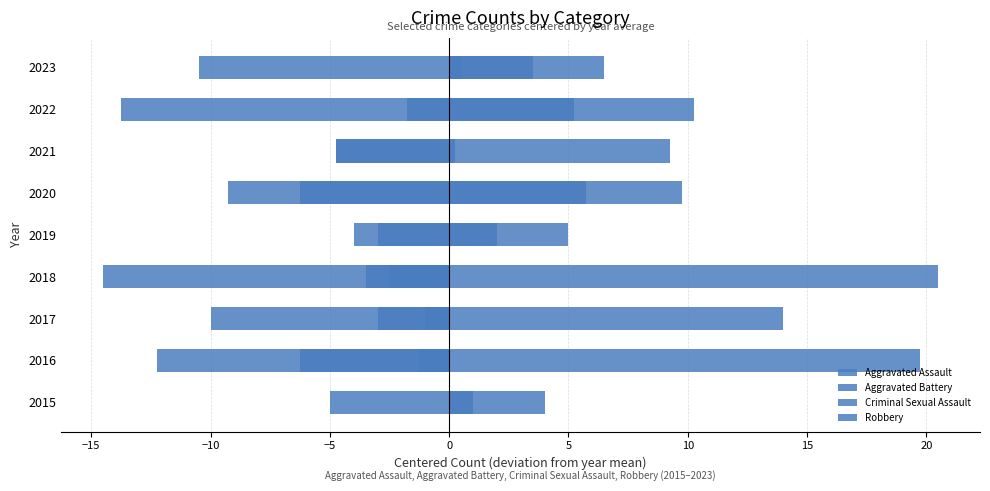

How many data points in Criminal Sexual Assault are above -10?

4